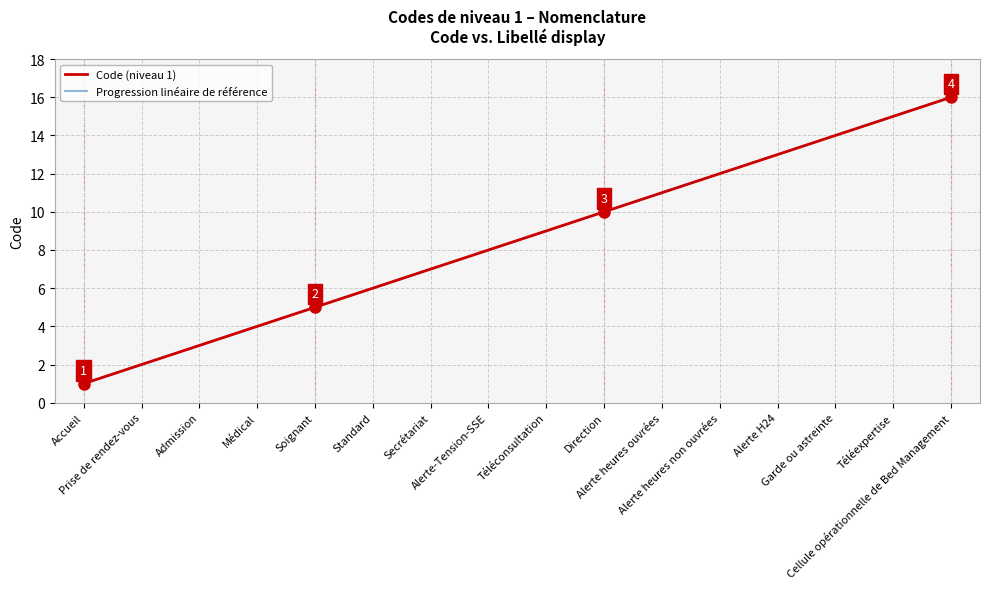

Is the value of Code (niveau 1) at Garde ou astreinte greater than the value of Progression linéaire de référence at Alerte heures ouvrées?

Yes